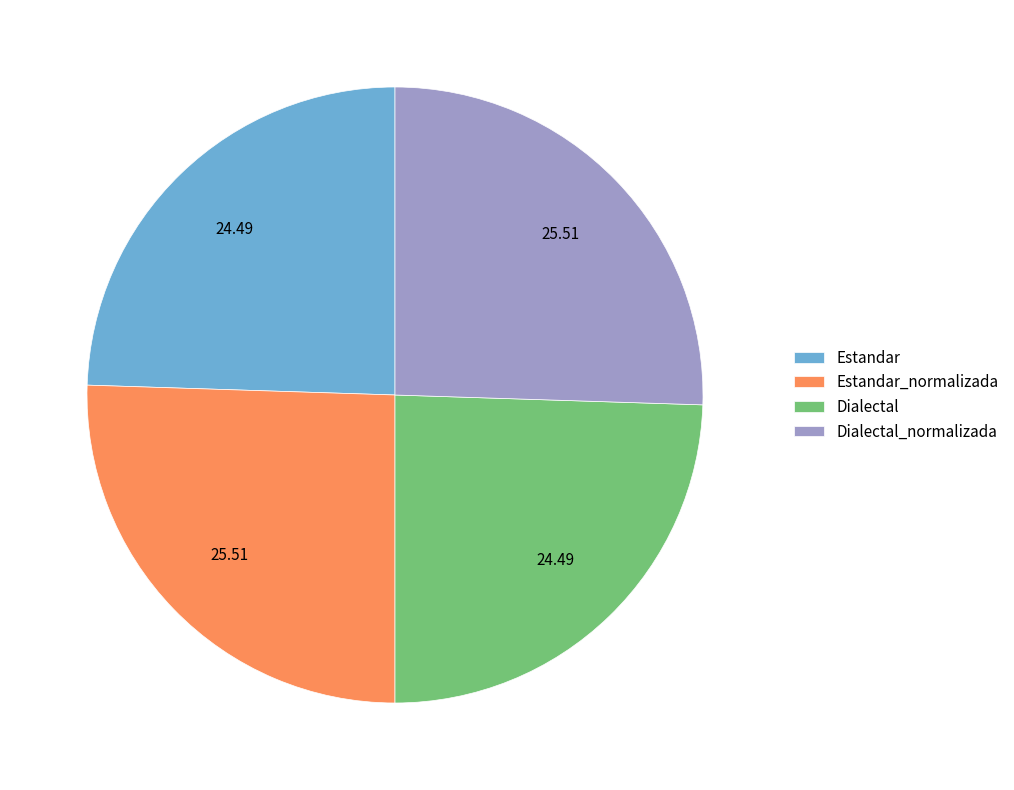

Do Dialectal and Estandar together represent more than half of the pie?

No